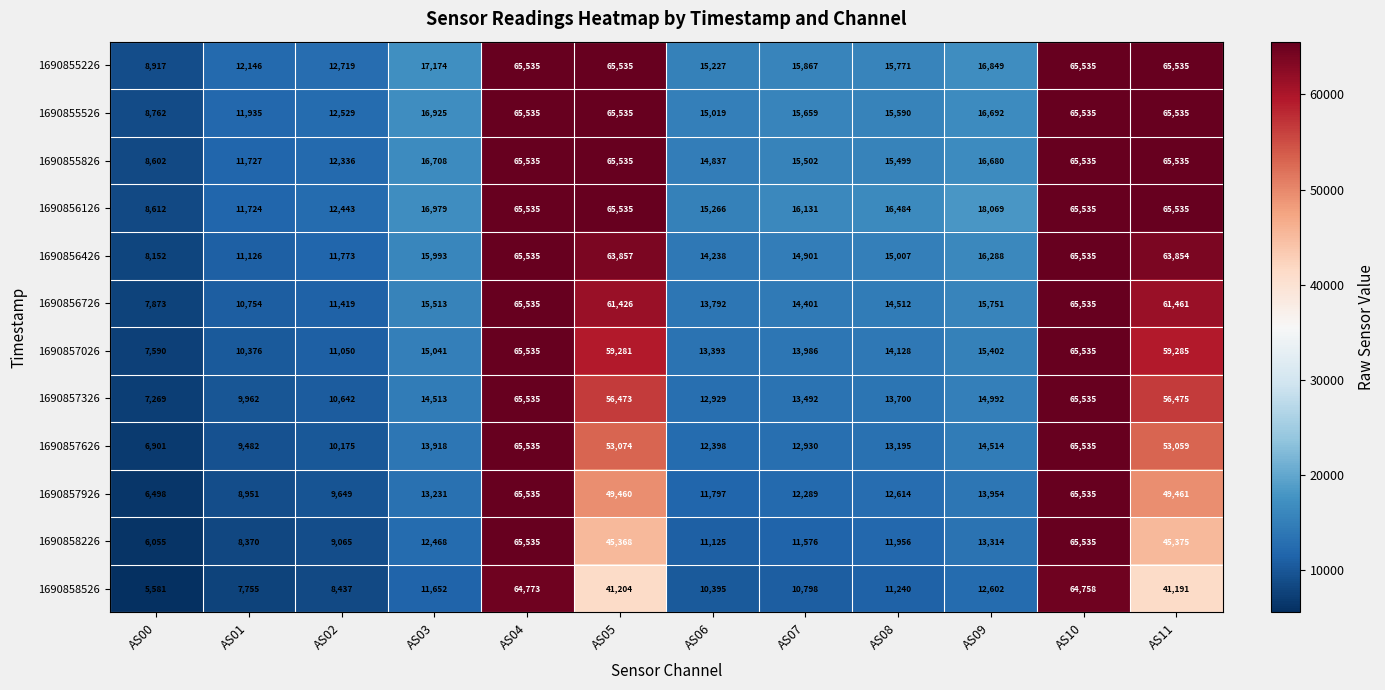

What value does the 1690856726 series have at AS09?

15751